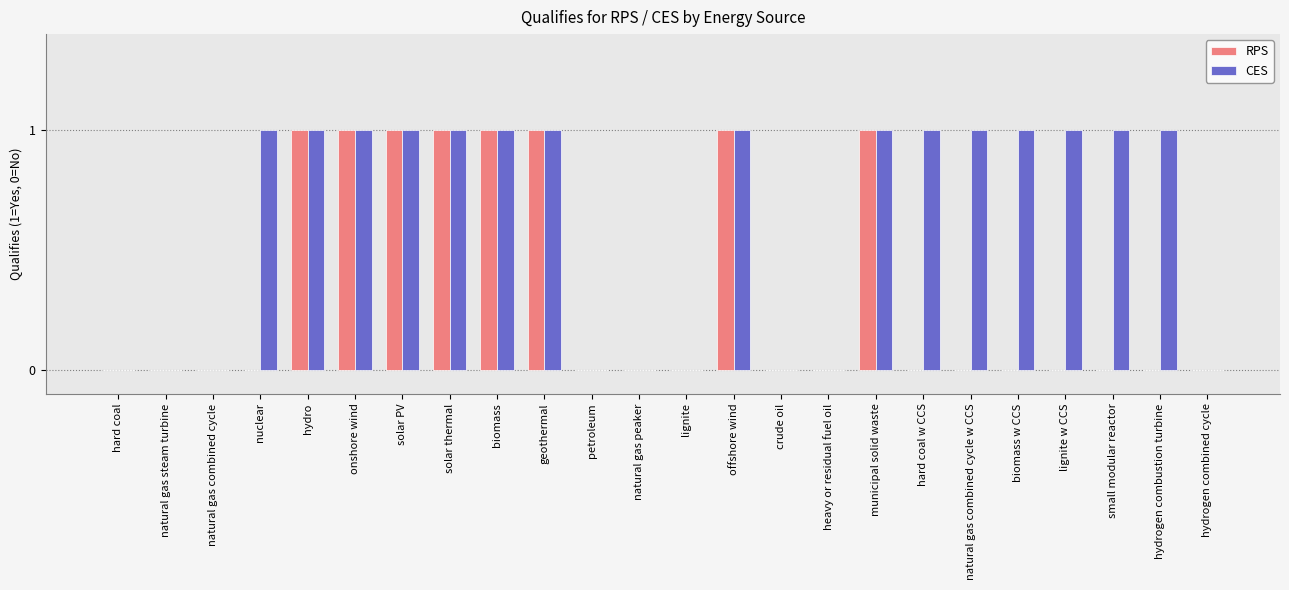

How many groups of bars are there?

24